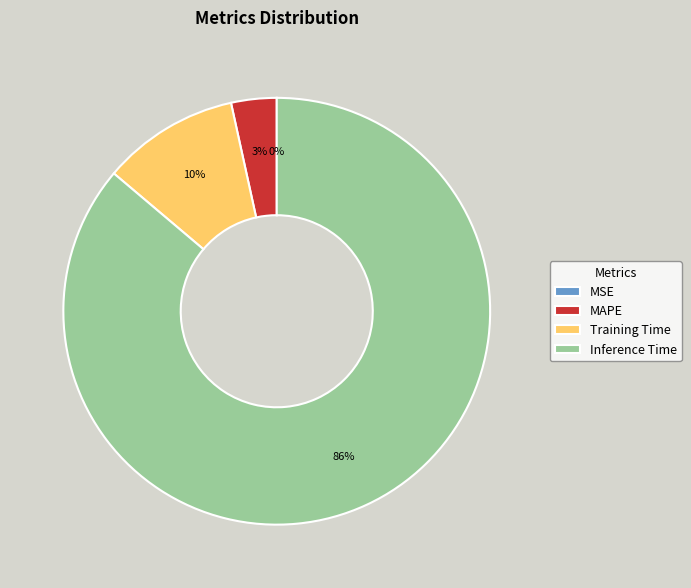

Combined, do Training Time and MAPE account for over 50%?

No